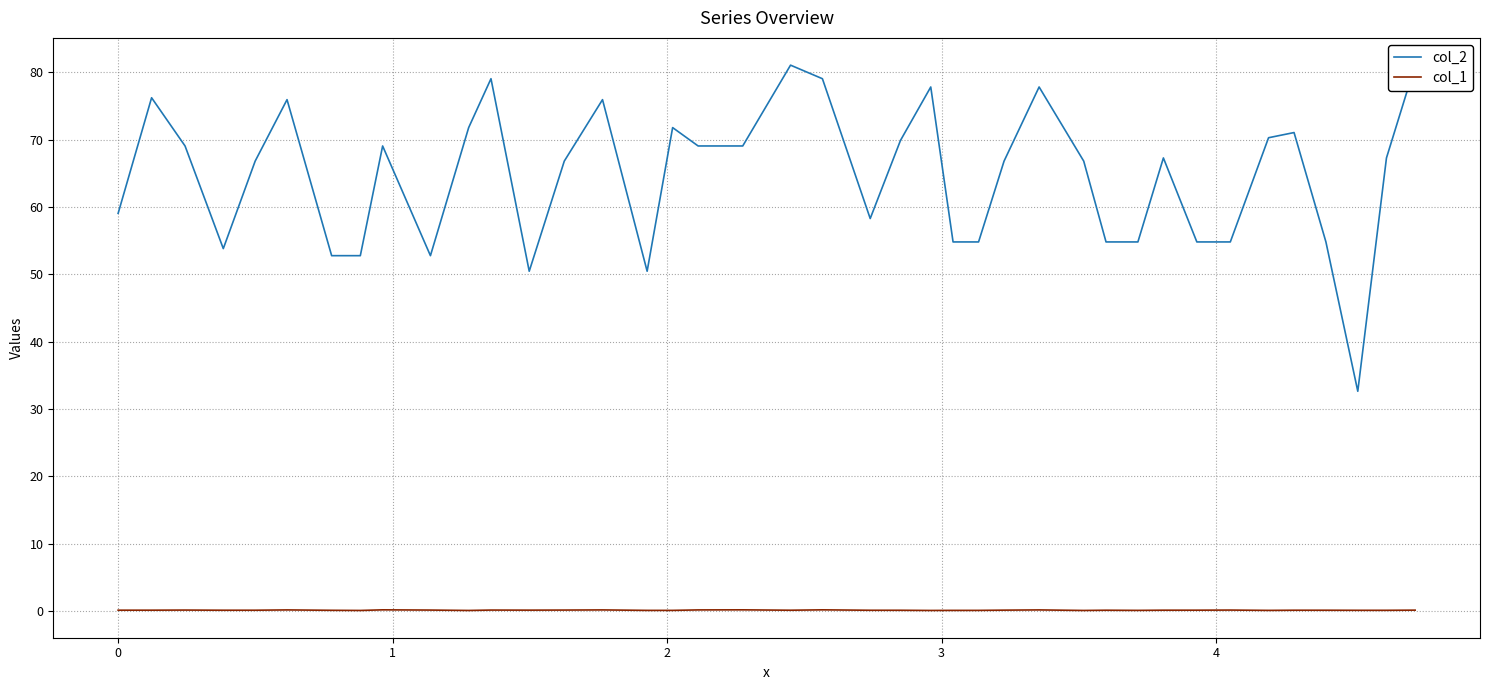

What are all the series names shown in the legend?

col_2, col_1